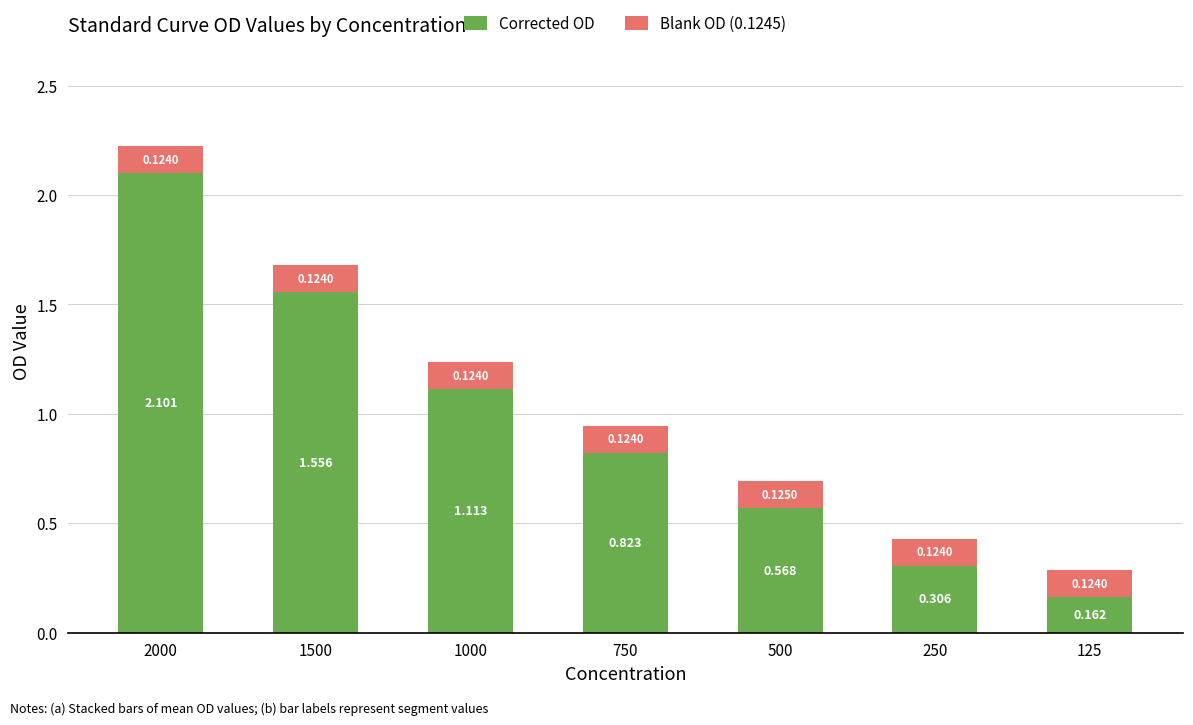

How many distinct data groups are displayed?

2